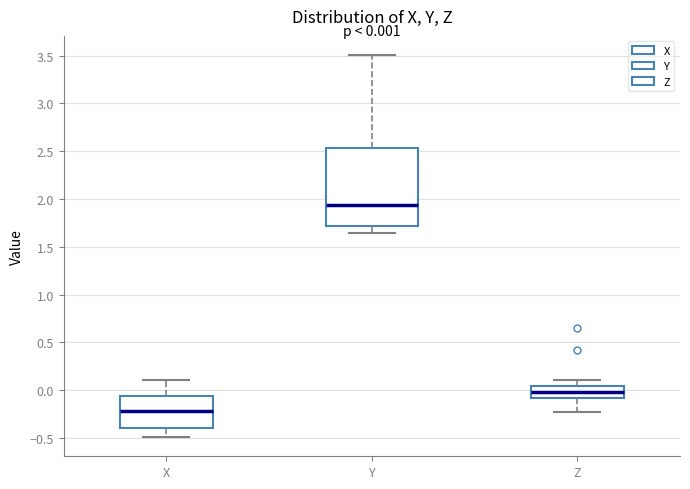

Comparing the boxes themselves (not the whiskers), which one is the tallest?

Y